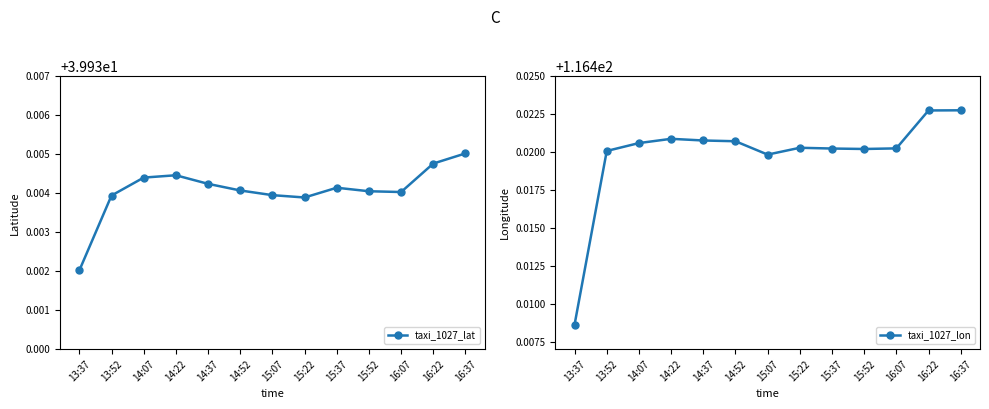

Reading left to right, list all the values displayed in this chart.

taxi_1027_lat: 39.9	39.9	39.9	39.9	39.9	39.9	39.9	39.9	39.9	39.9	39.9	39.9	39.9
taxi_1027_lon: 116.4	116.4	116.4	116.4	116.4	116.4	116.4	116.4	116.4	116.4	116.4	116.4	116.4